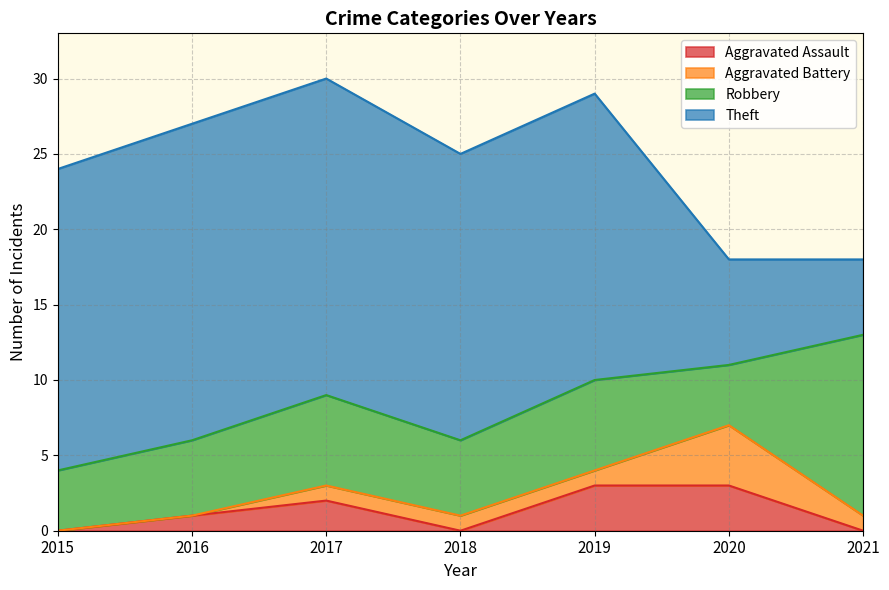

What is the difference between the second highest and second lowest values in the Aggravated Assault series?

3